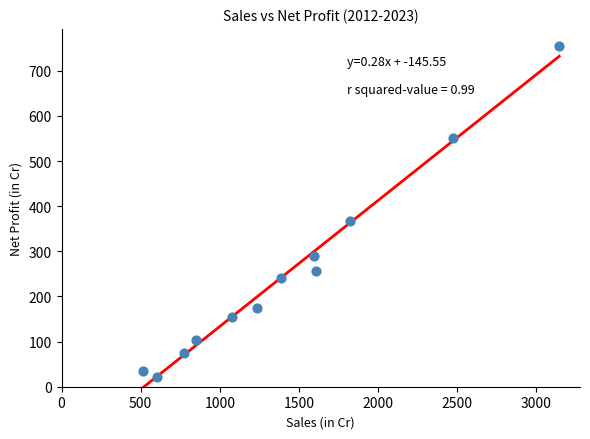

What Y value in the scatter plot is closest to 388?

368